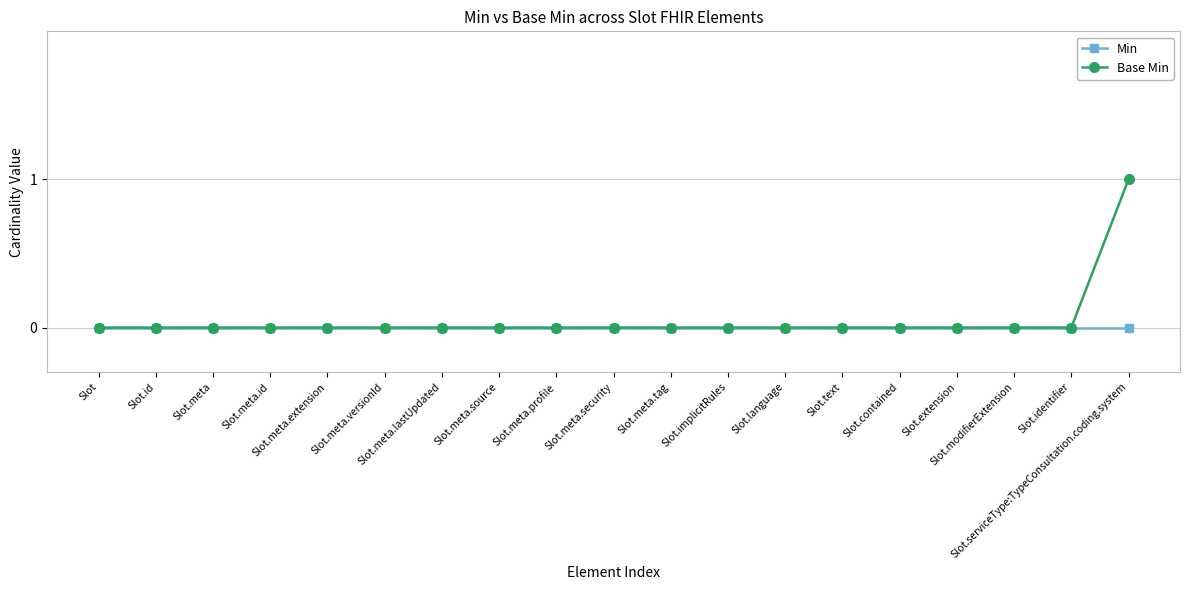

Reading left to right, extract all data points from this chart.

Min: 0	0	0	0	0	0	0	0	0	0	0	0	0	0	0	0	0	0	0
Base Min: 0	0	0	0	0	0	0	0	0	0	0	0	0	0	0	0	0	0	1